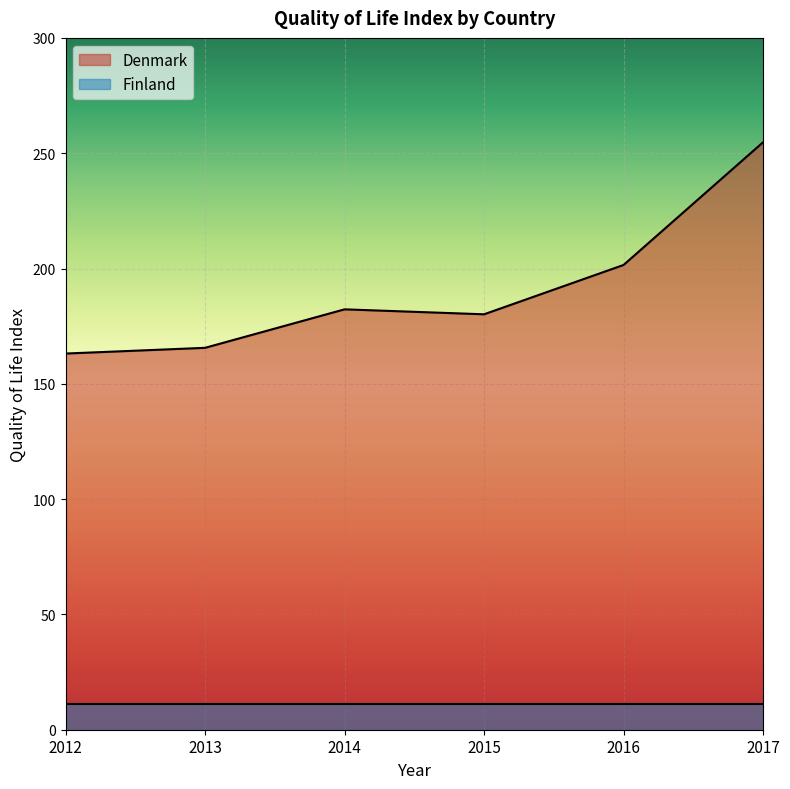

List the labels in order of value, largest first.

2017, 2016, 2014, 2015, 2013, 2012